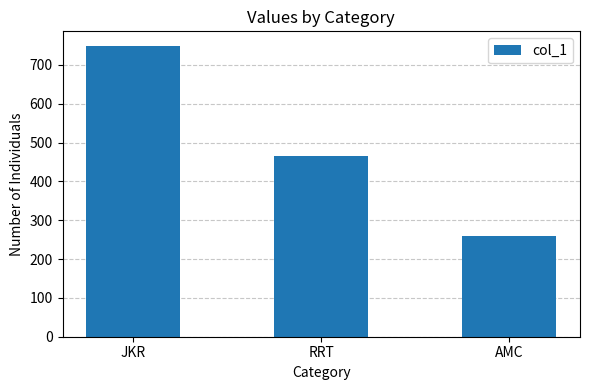

What is the smallest value displayed?

259